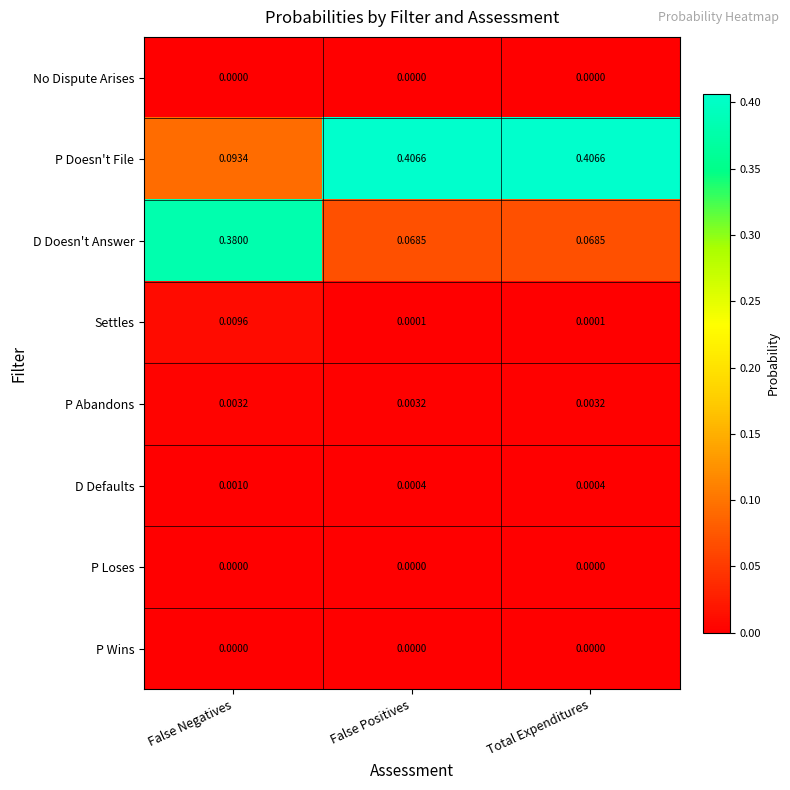

Which series has the largest range (max minus min)?

P Doesn't File